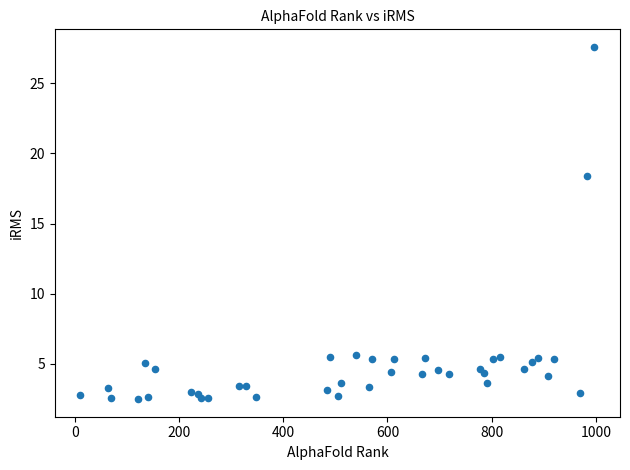

What is the range of X values (max minus min)?

986.0